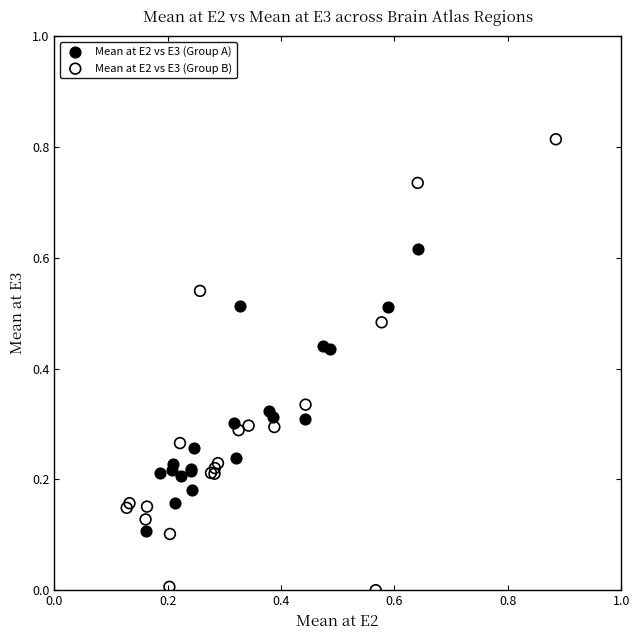

Which series contains the highest Y value?

Mean at E2 vs E3 (Group B)